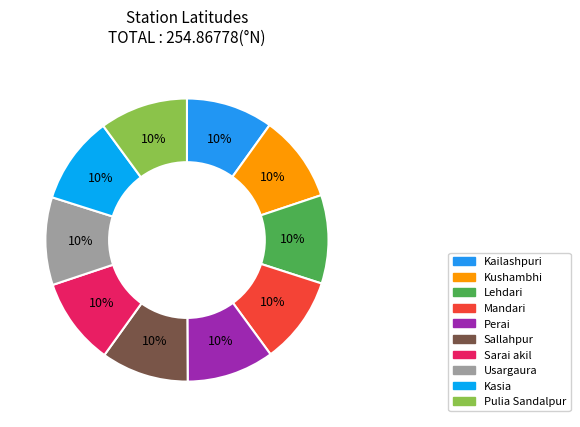

What percentage is the Pulia Sandalpur slice, to the nearest percent?

10%